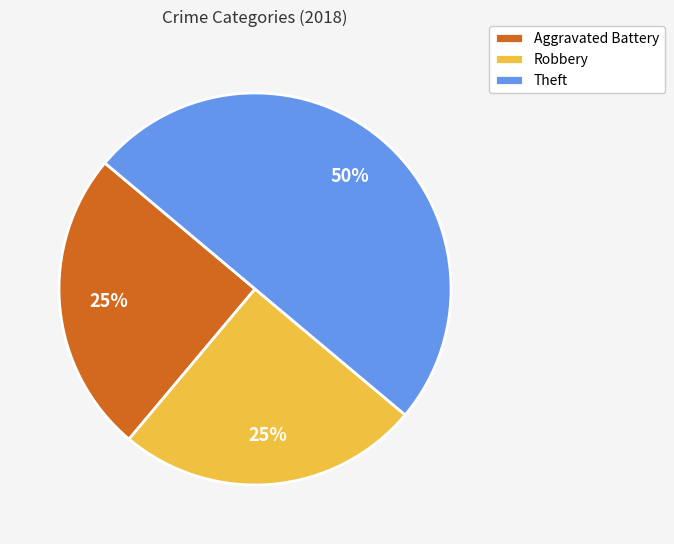

Which has a higher value, Robbery or Theft?

Theft